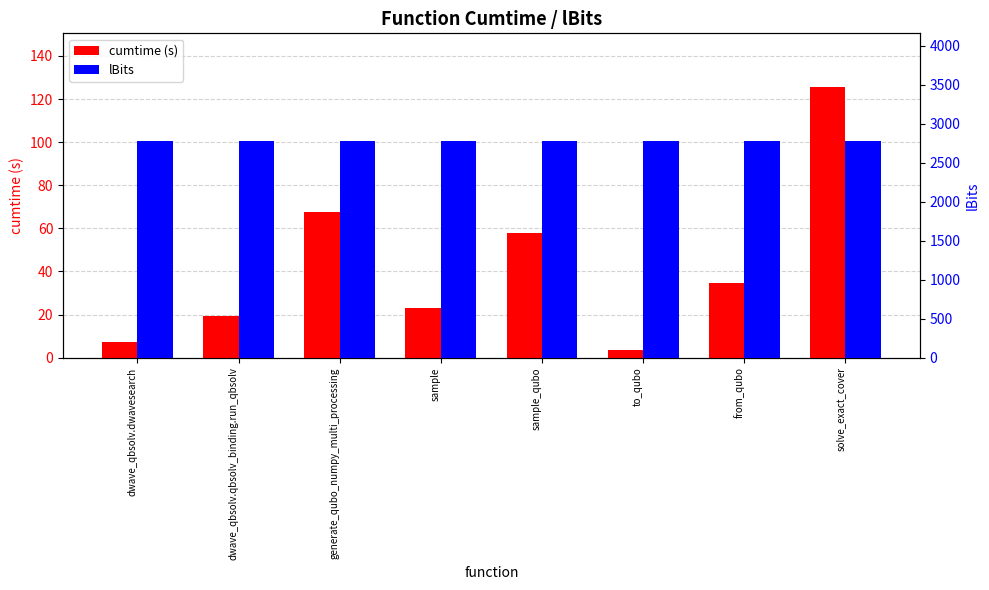

At which label is lBits closest to 2775?

dwave_qbsolv.dwavesearch